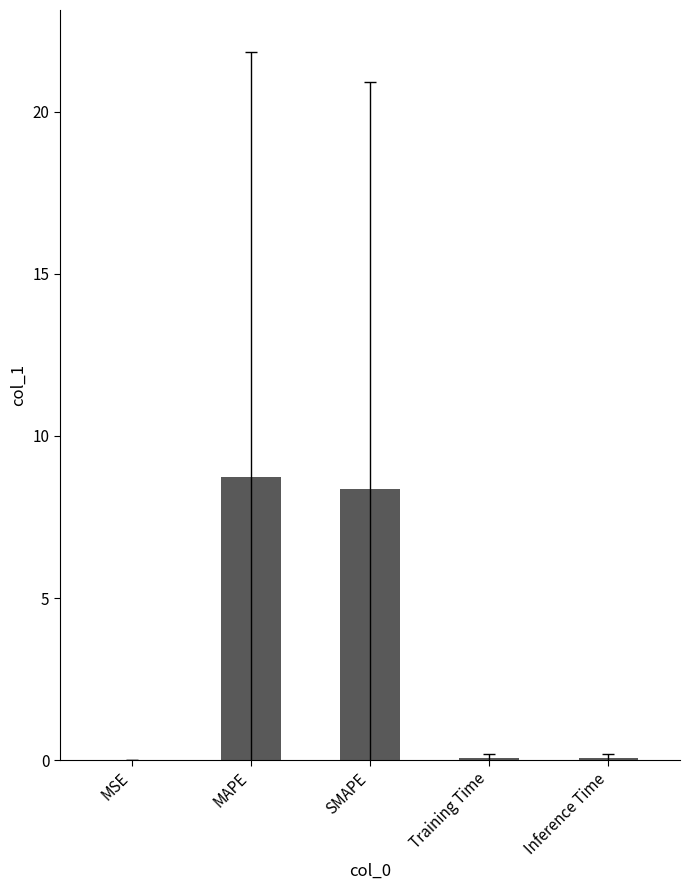

What is the sum of all values?

17.3